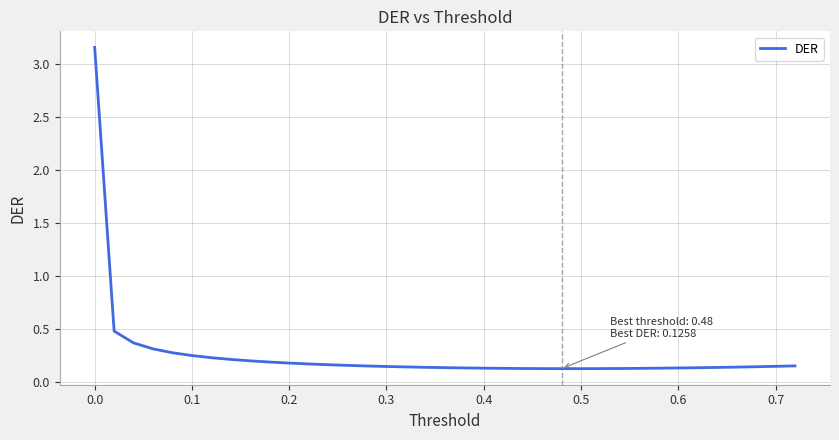

What is the sum of all values?

9.5